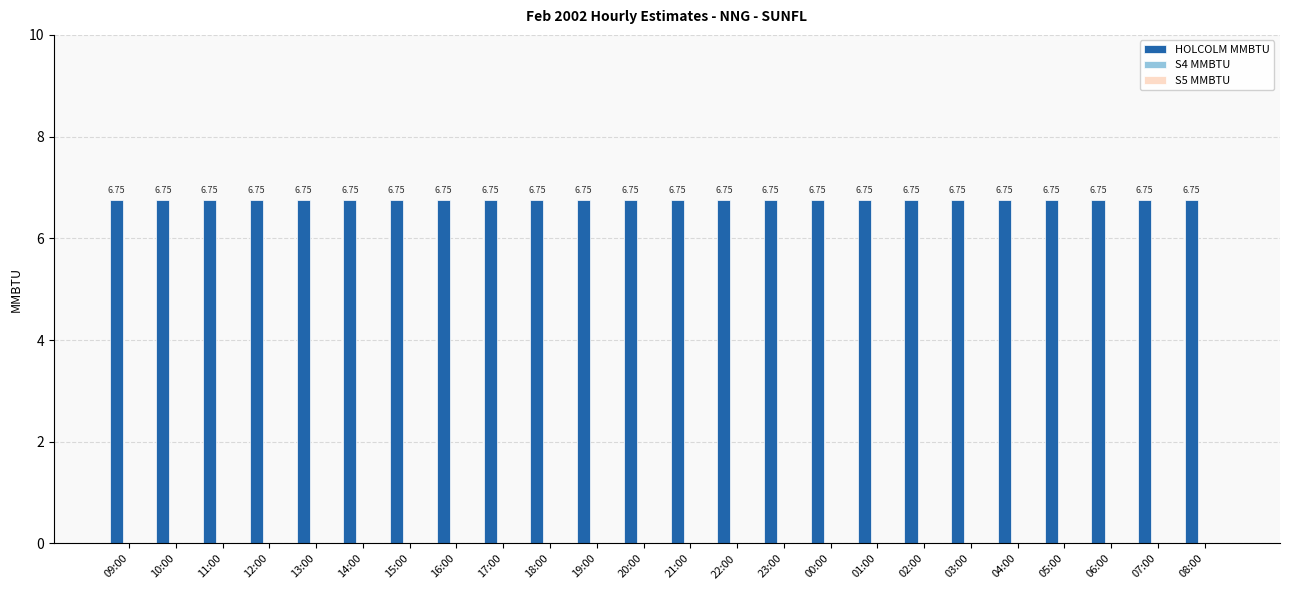

What position from the right is 02:00?

7